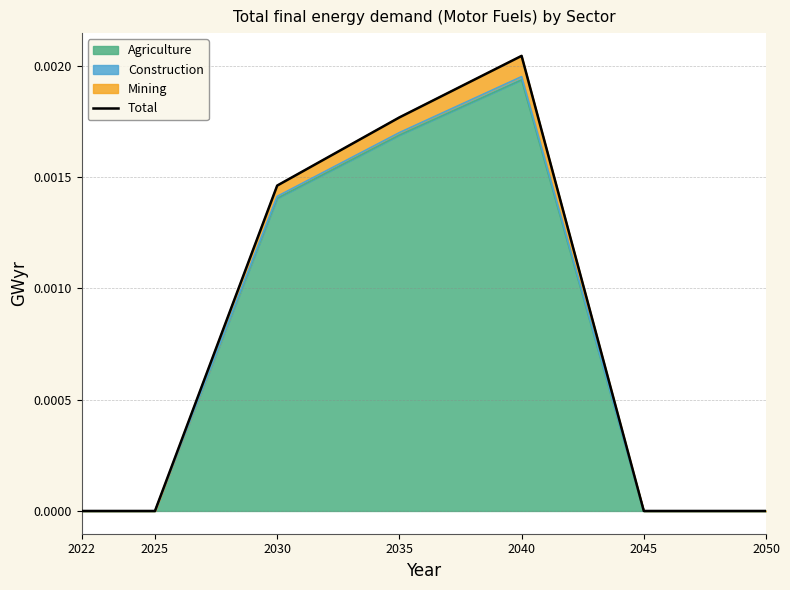

List the labels in order of value, largest first.

2040, 2035, 2030, 2022, 2025, 2045, 2050